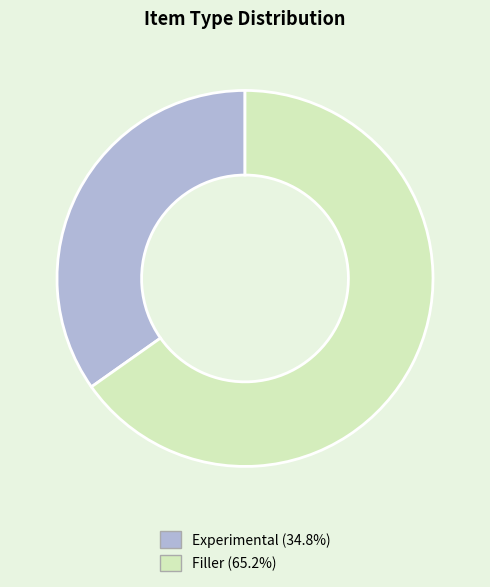

How many slices are in this pie chart?

2